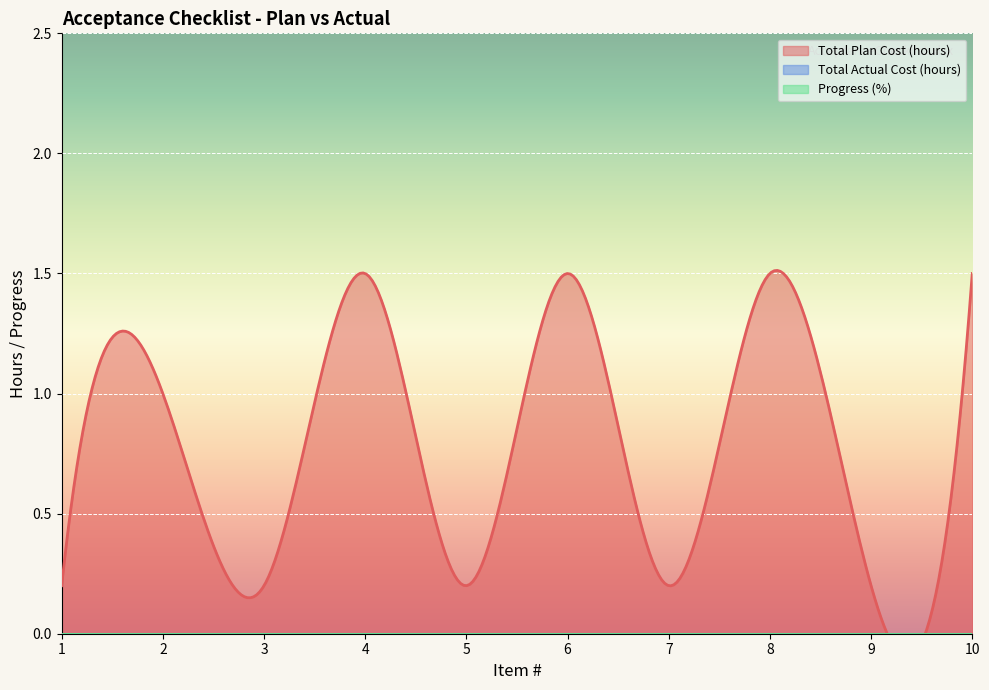

True or false: Total Actual Cost (hours) and Total Plan Cost (hours) intersect in this chart.

False